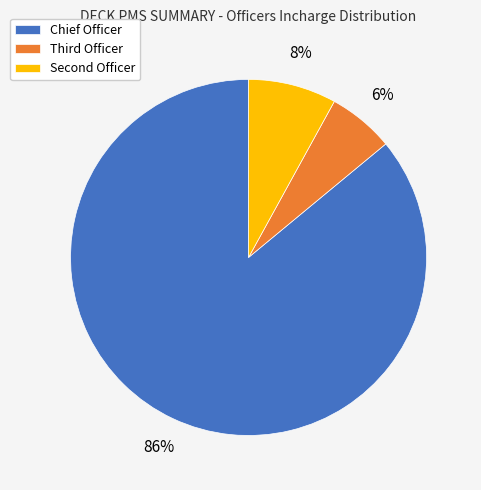

Rank the categories by value from highest to lowest.

Chief Officer, Second Officer, Third Officer